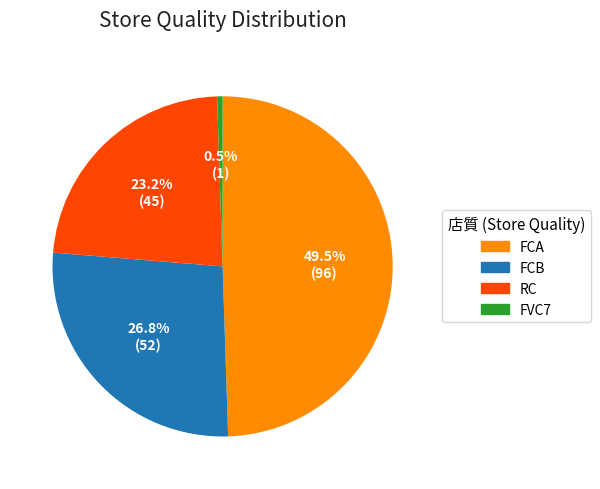

What percentage is NOT represented by RC?

76.8%